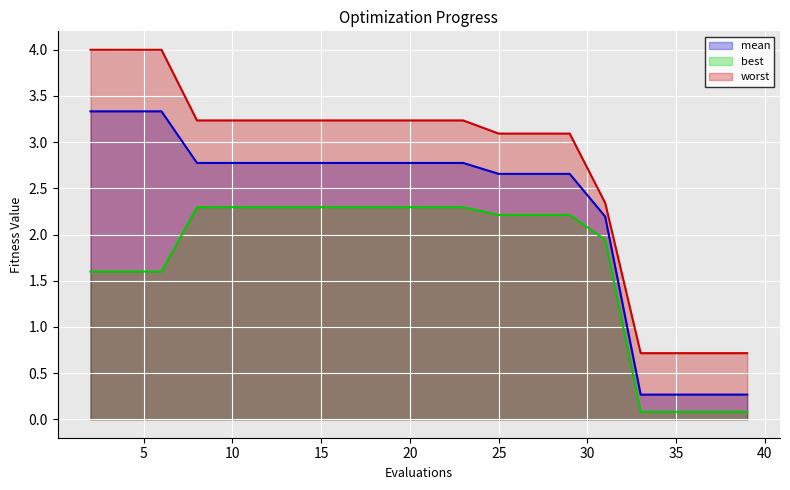

Rank the categories by best value from highest to lowest.

8, 10, 12, 14, 16, 18, 20, 21, 23, 25, 27, 29, 31, 2, 4, 6, 33, 35, 37, 39